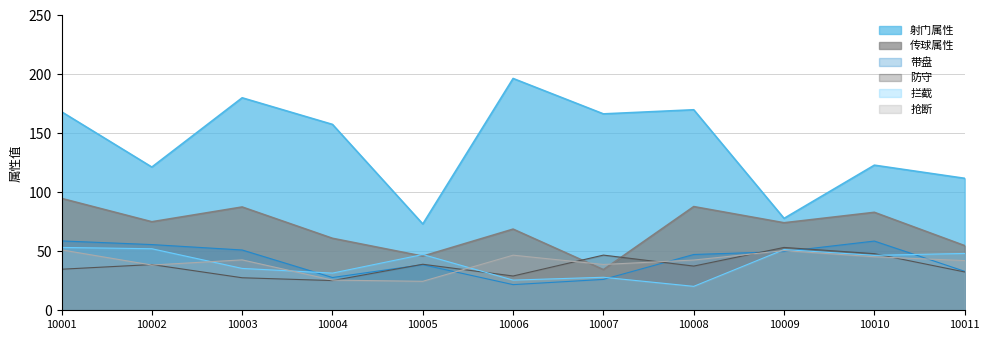

What are all the series names shown in the legend?

射门属性, 传球属性, 带盘, 防守, 拦截, 抢断